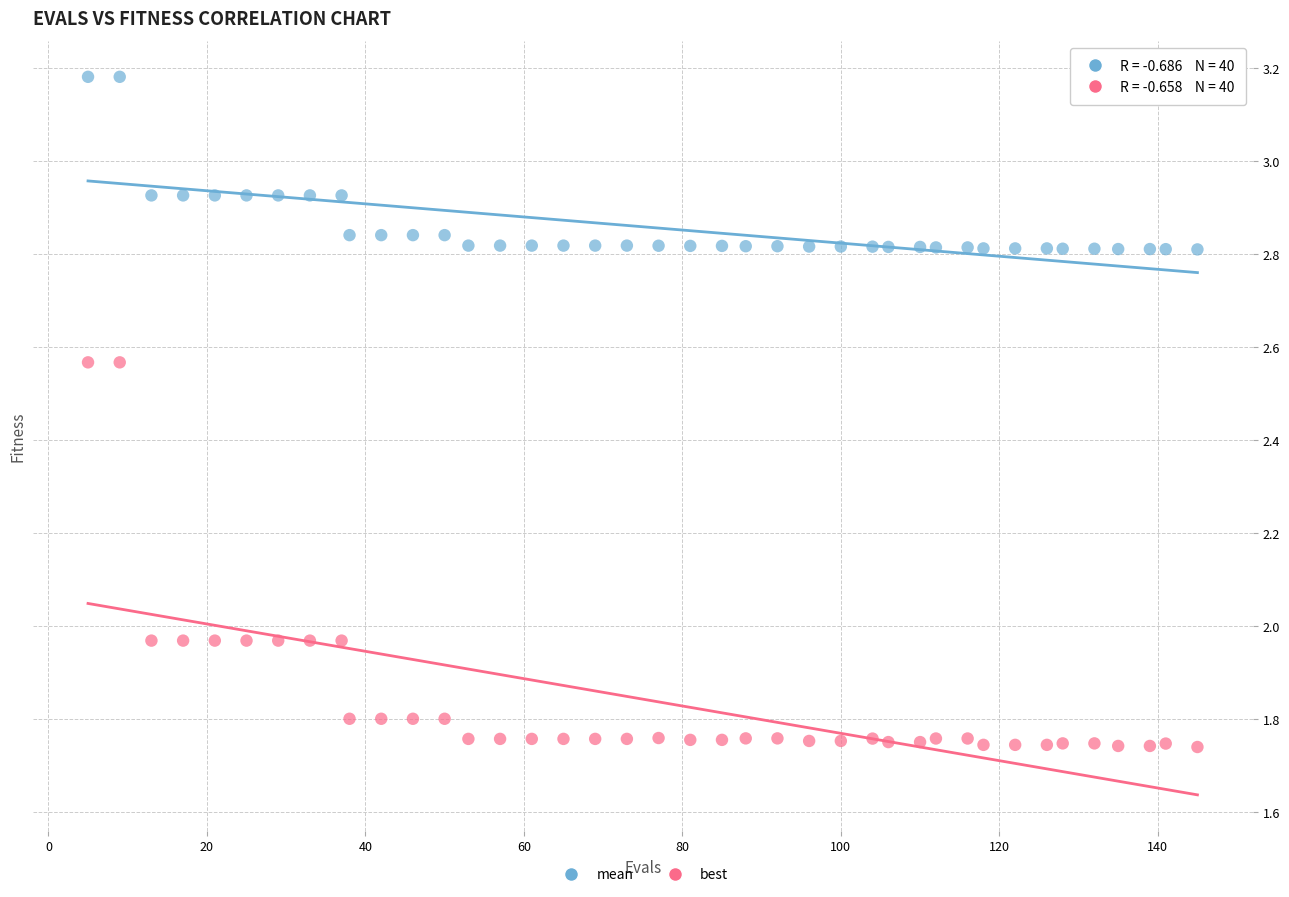

Which series has the largest Y range (max minus min)?

best